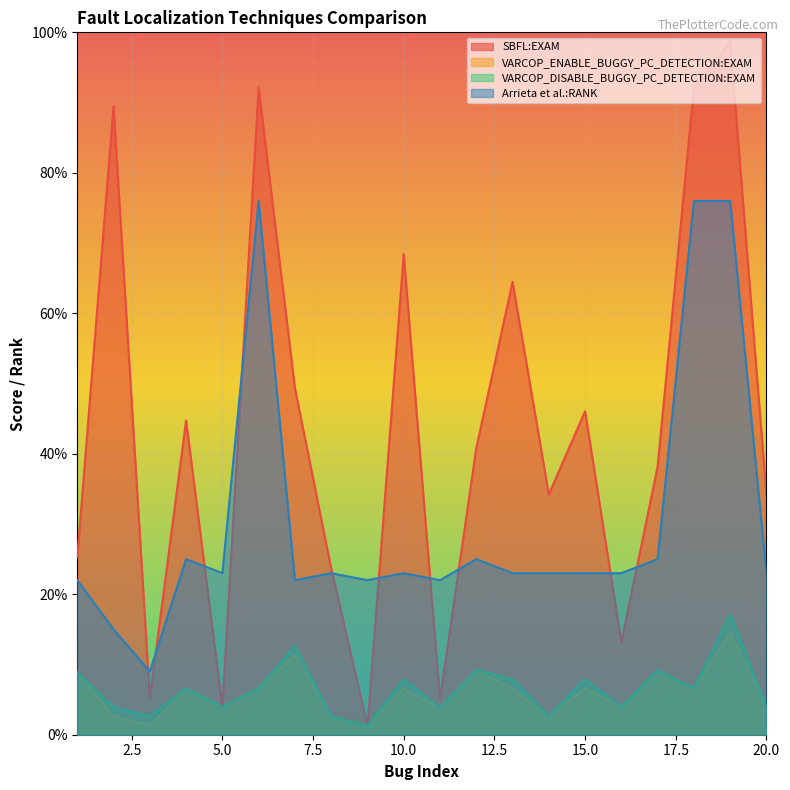

How many data points does each series have?

20